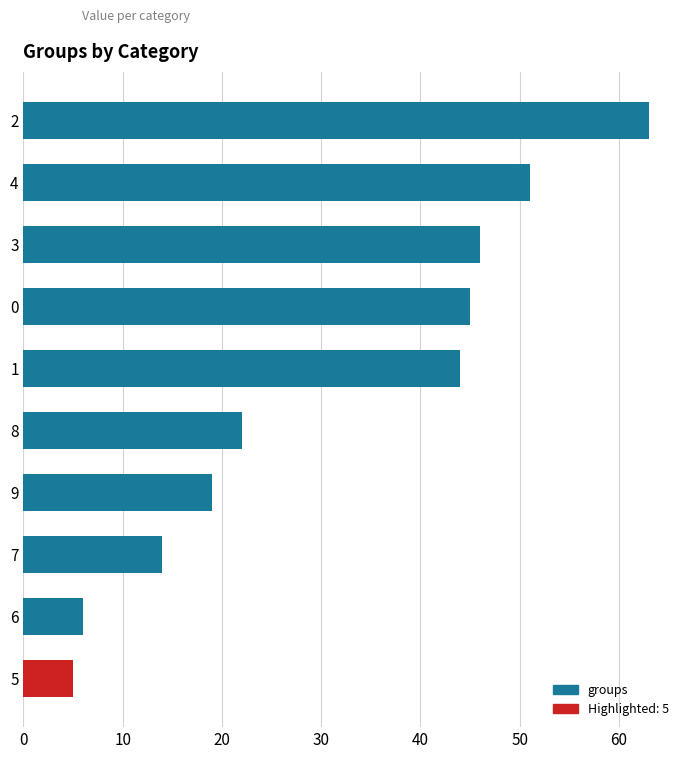

Is it true that the value at 6 is 11?

False